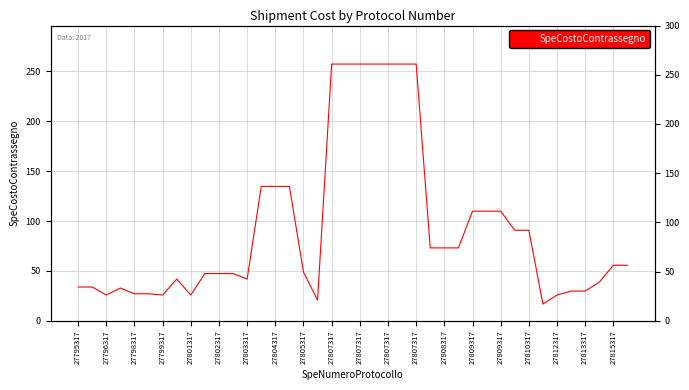

True or false: there are more than 1 points higher than both neighbors.

True